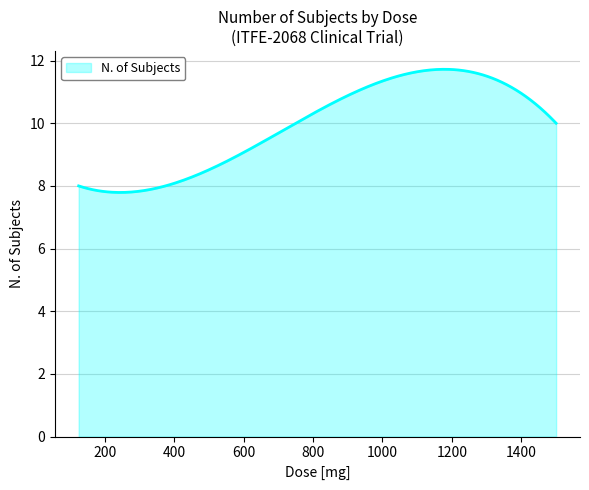

What is the difference between the maximum and minimum values?

3.9